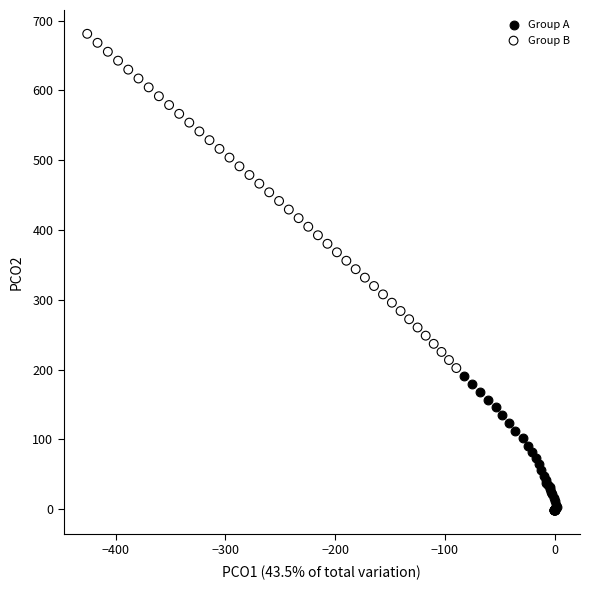

Which series contains the highest Y value?

Group B